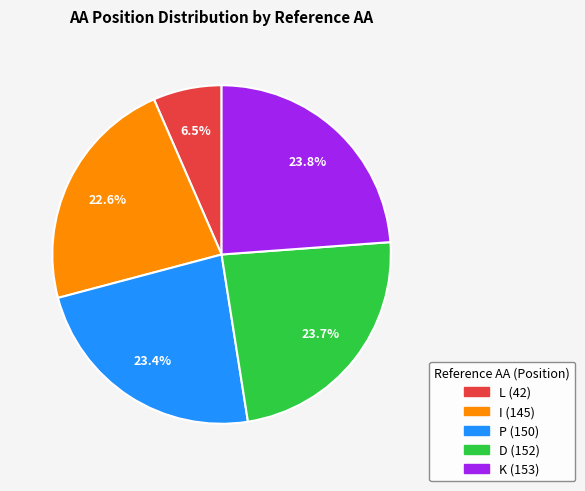

Does D (152) account for over 50% of the chart?

No